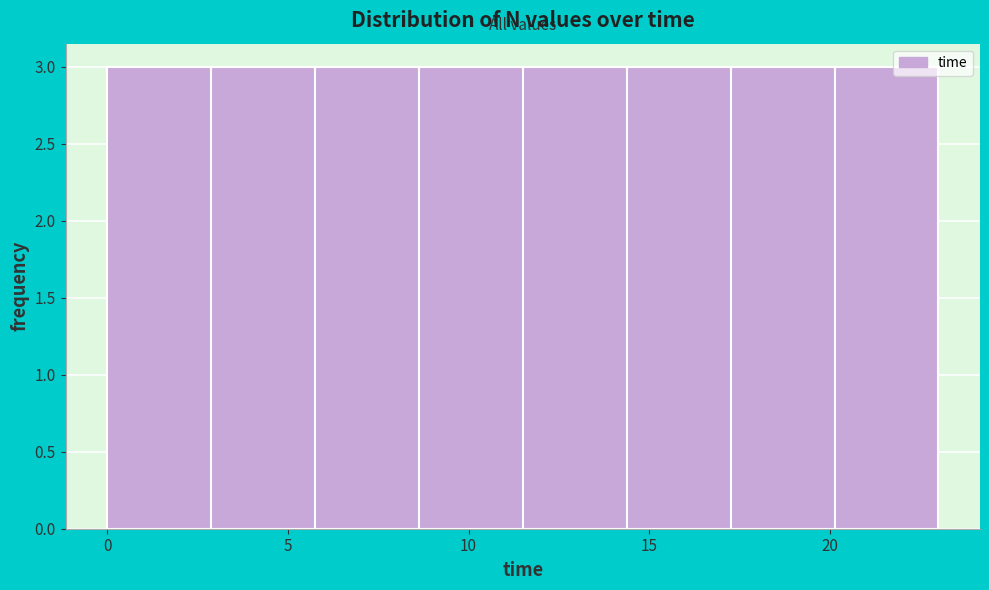

How tall is the bar that spans 11.5 to 14.5 on the x-axis? Neither the bar edges nor the heights are printed on the chart, so give them approximately, as read against the axes.

3